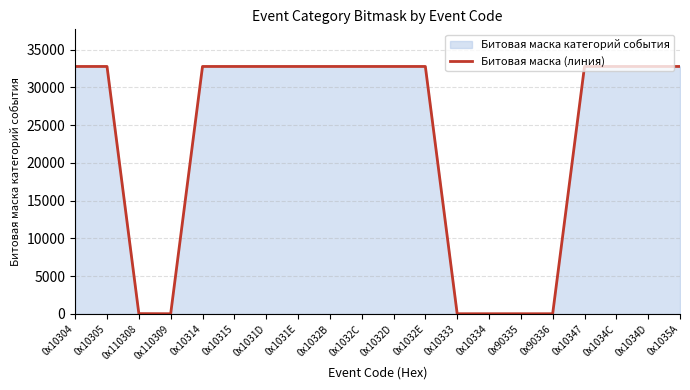

At which category does the chart reach its minimum across all series?

0x110309